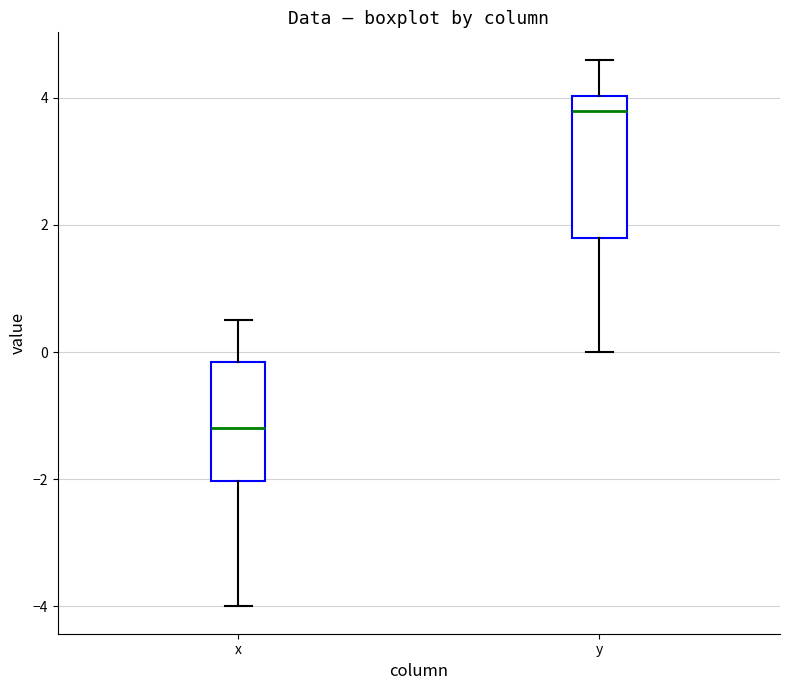

Where is the lower edge of the box for y on the y-axis? The values are not printed on the chart, so give them approximately, as read against the axis.

1.8